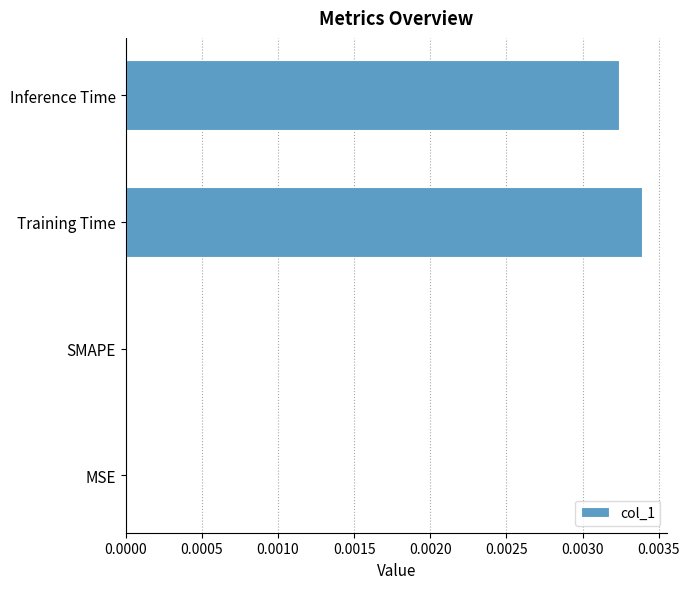

Count the number of categories in the chart.

4